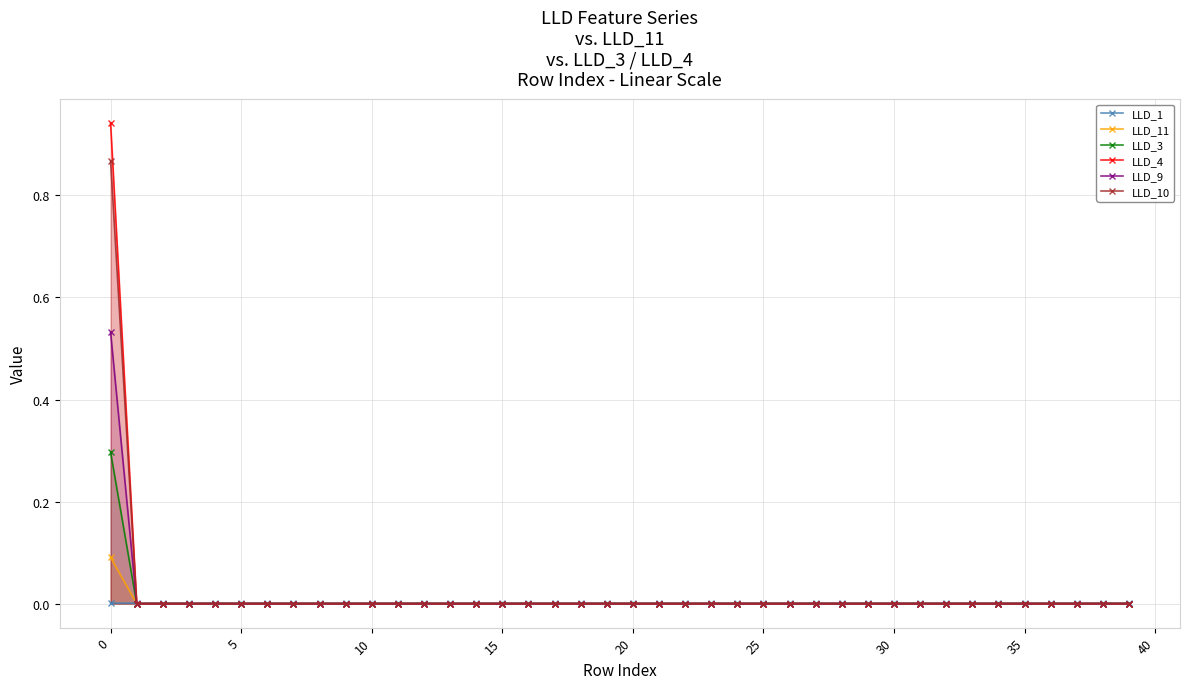

Which series has the widest spread of values?

LLD_4